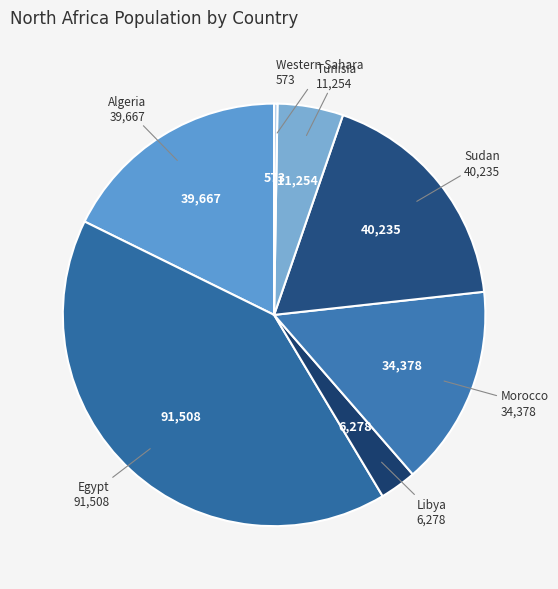

Is it true that Sudan is 30% of the pie?

False